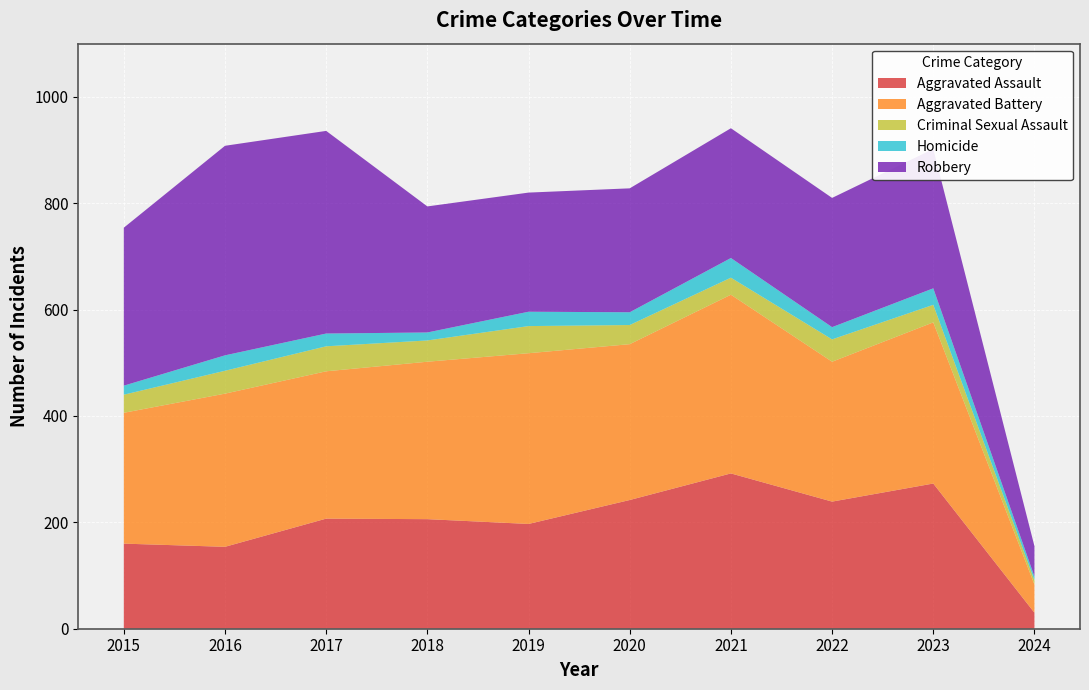

Reading left to right, extract all data points from this chart.

Aggravated Assault: 2015=160	2016=154	2017=207	2018=206	2019=197	2020=242	2021=292	2022=239	2023=273	2024=30
Aggravated Battery: 2015=246	2016=288	2017=277	2018=296	2019=321	2020=293	2021=336	2022=263	2023=303	2024=53
Criminal Sexual Assault: 2015=34	2016=43	2017=47	2018=40	2019=51	2020=36	2021=32	2022=42	2023=33	2024=8
Homicide: 2015=17	2016=29	2017=24	2018=15	2019=27	2020=24	2021=37	2022=23	2023=31	2024=7
Robbery: 2015=297	2016=394	2017=381	2018=237	2019=224	2020=233	2021=244	2022=243	2023=262	2024=57